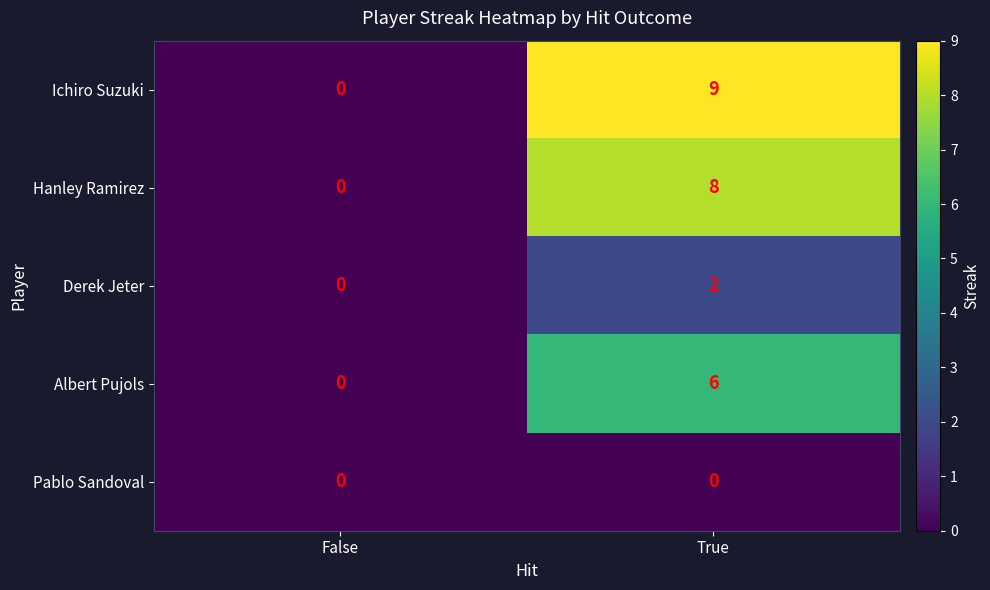

How many series are shown in this chart?

5